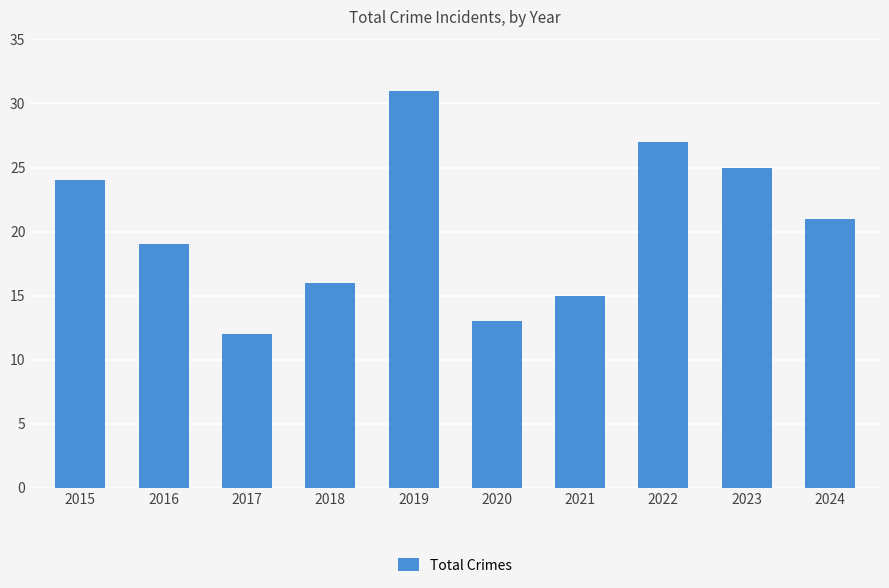

Is it true that the value at 2016 is 11?

False